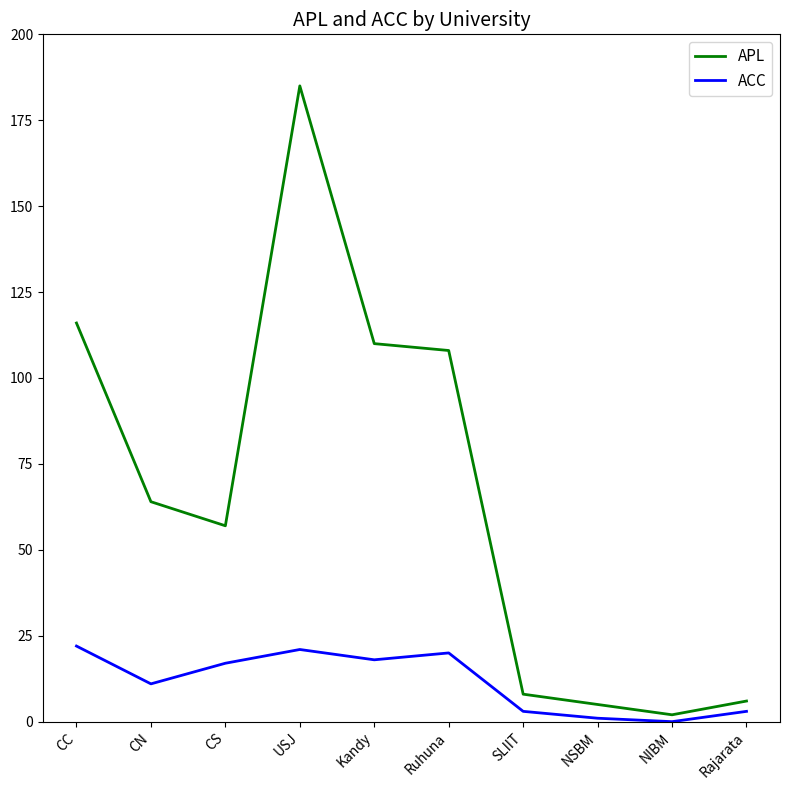

Count the number of categories in the chart.

10